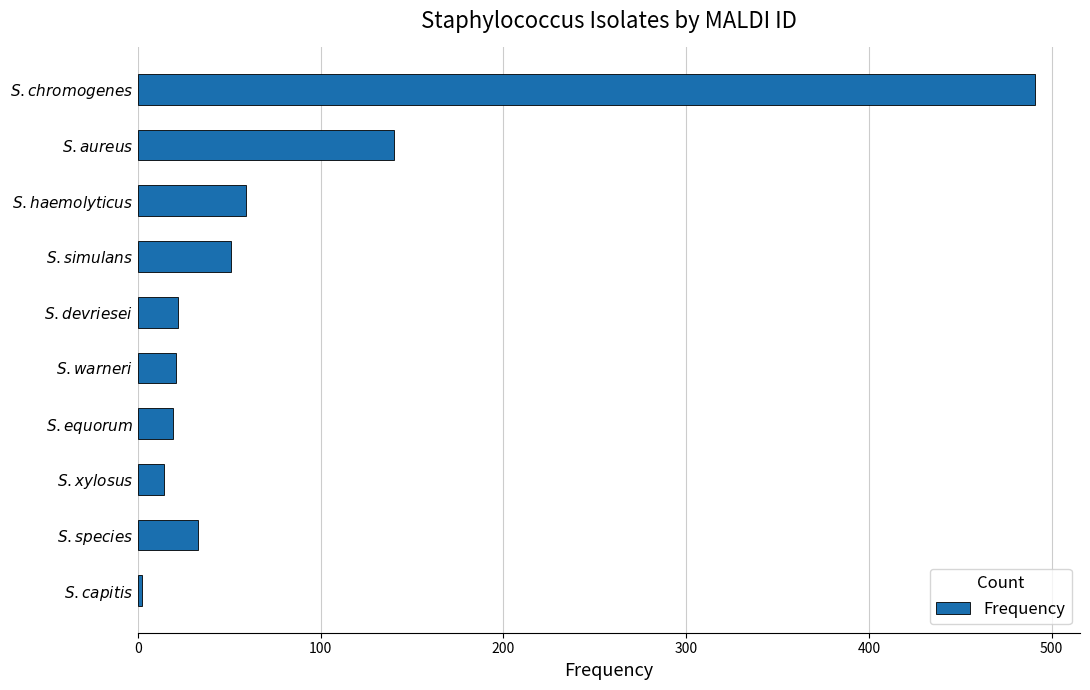

What is the maximum value shown in the chart?

491